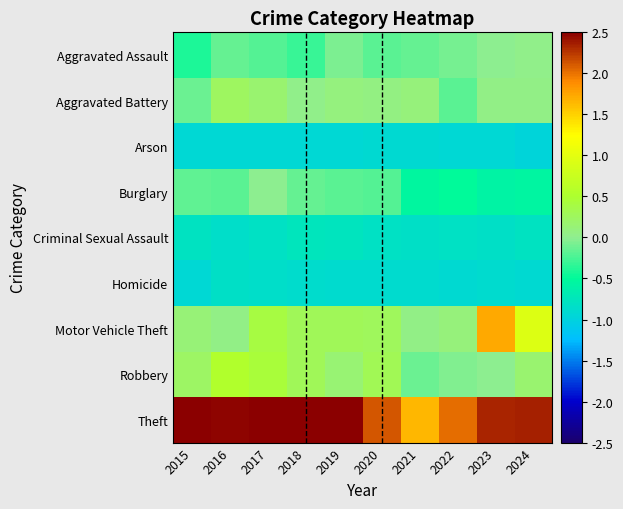

List the series in order of their peak value, lowest first.

Arson, Homicide, Criminal Sexual Assault, Burglary, Aggravated Assault, Aggravated Battery, Robbery, Motor Vehicle Theft, Theft